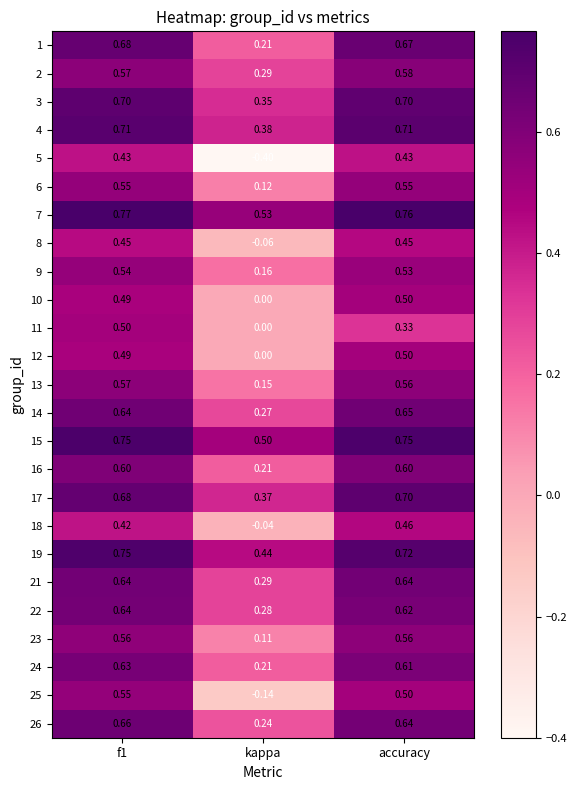

At which label is 5 closest to 0?

kappa